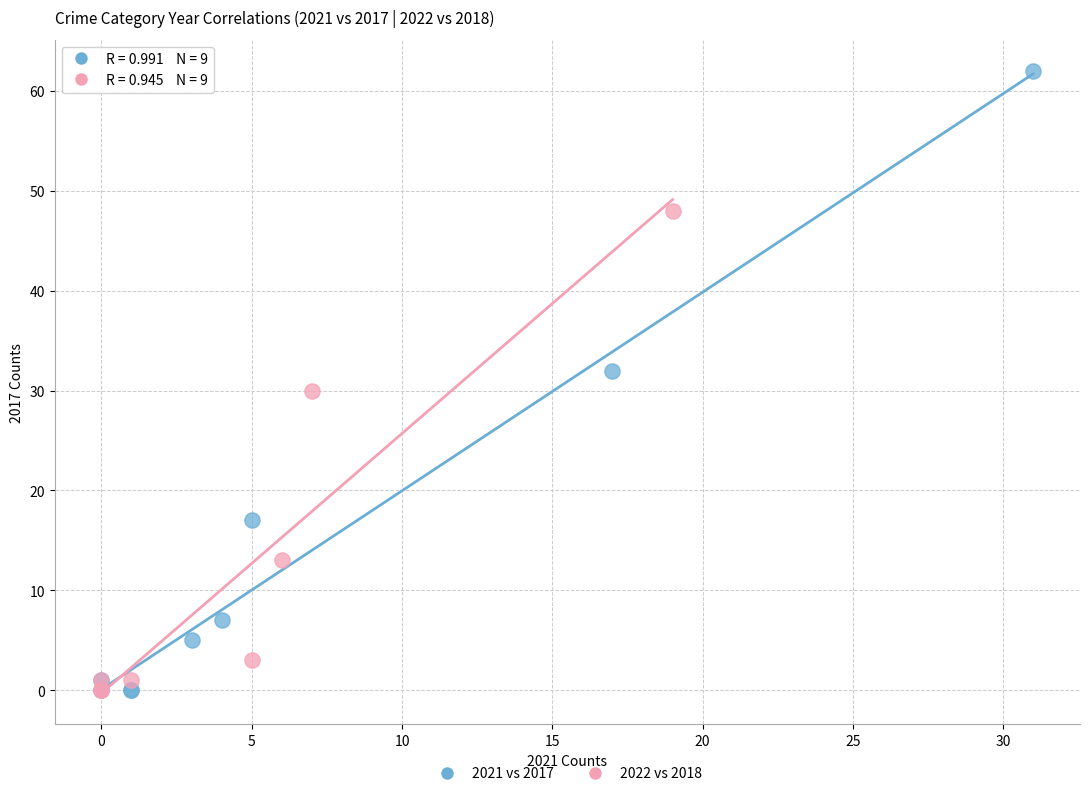

Which series reaches the maximum Y coordinate?

2021 vs 2017